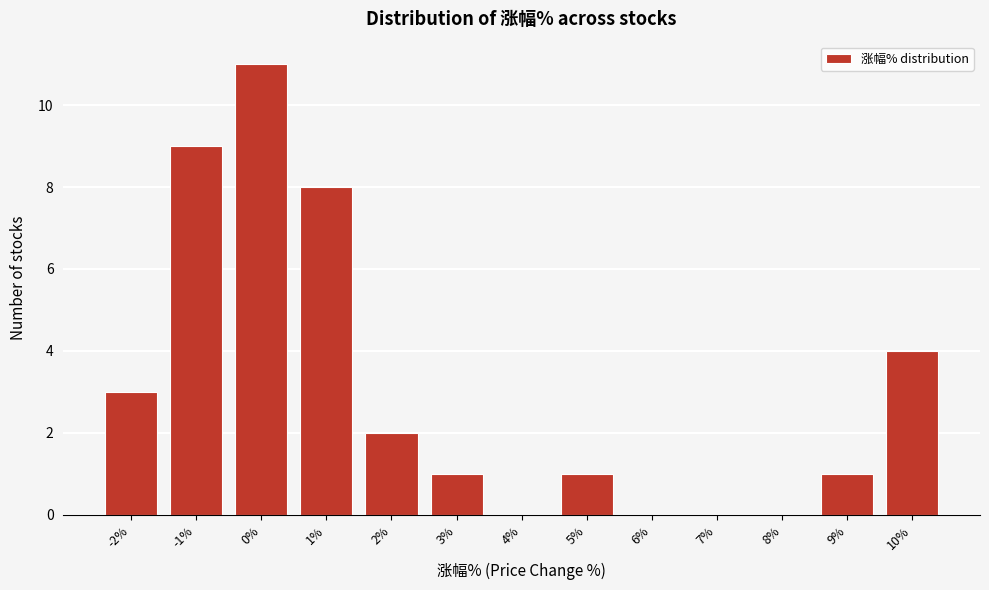

Reading left to right, extract all data points from this chart.

-2%=3	-1%=9	0%=11	1%=8	2%=2	3%=1	4%=0	5%=1	6%=0	7%=0	8%=0	9%=1	10%=4